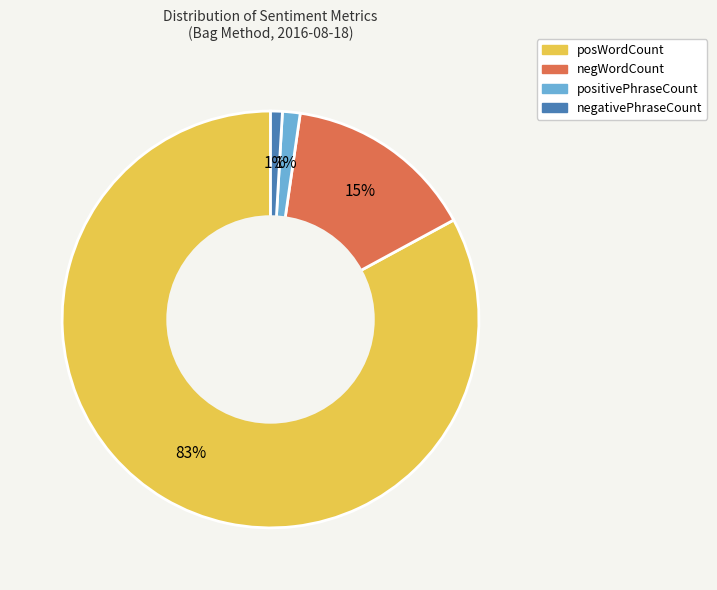

Is negWordCount the majority of the pie?

No